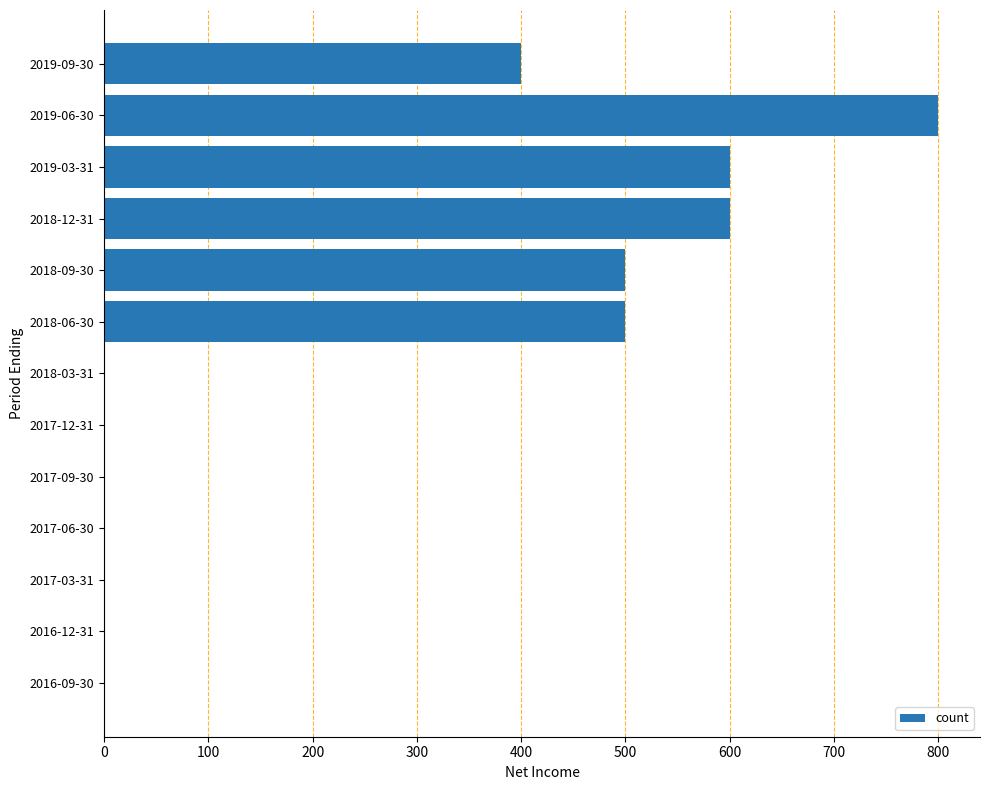

Count the values in the range 0 to 500.

10